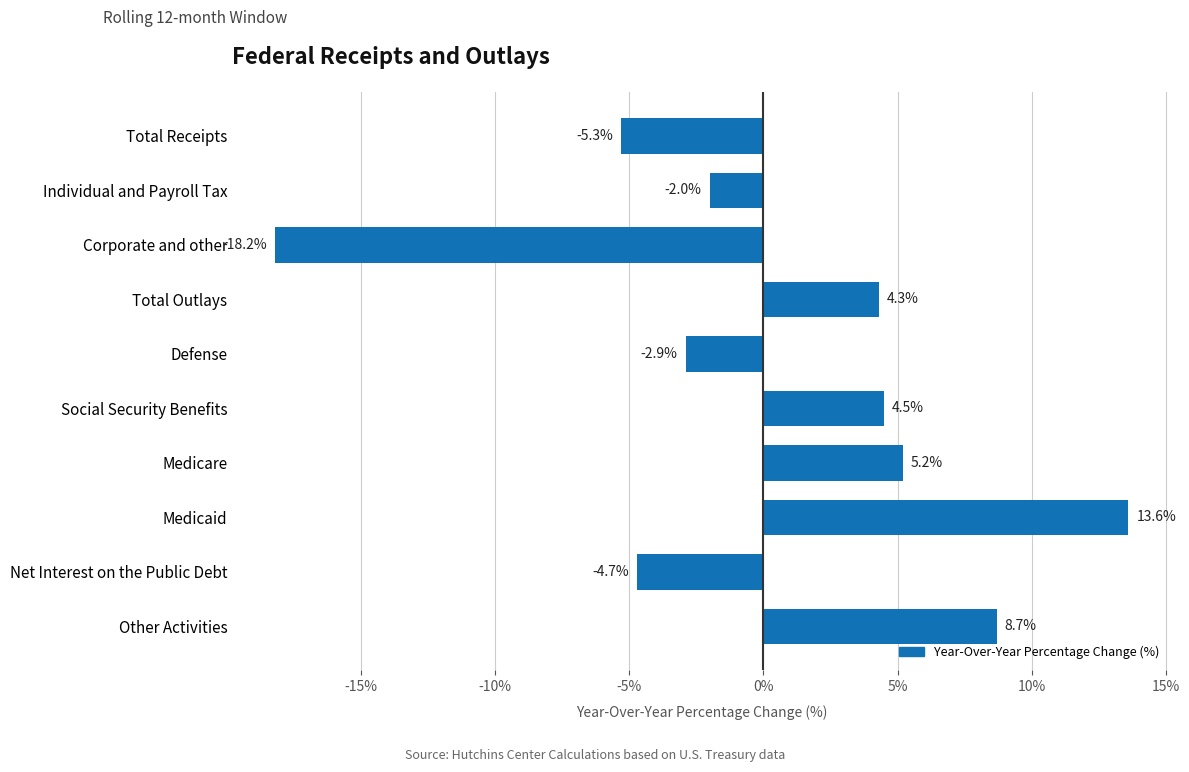

Reading top to bottom, what are all the values shown in this chart?

Total Receipts=-5.3	Individual and Payroll Tax=-2.0	Corporate and other=-18.2	Total Outlays=4.3	Defense=-2.9	Social Security Benefits=4.5	Medicare=5.2	Medicaid=13.6	Net Interest on the Public Debt=-4.7	Other Activities=8.7